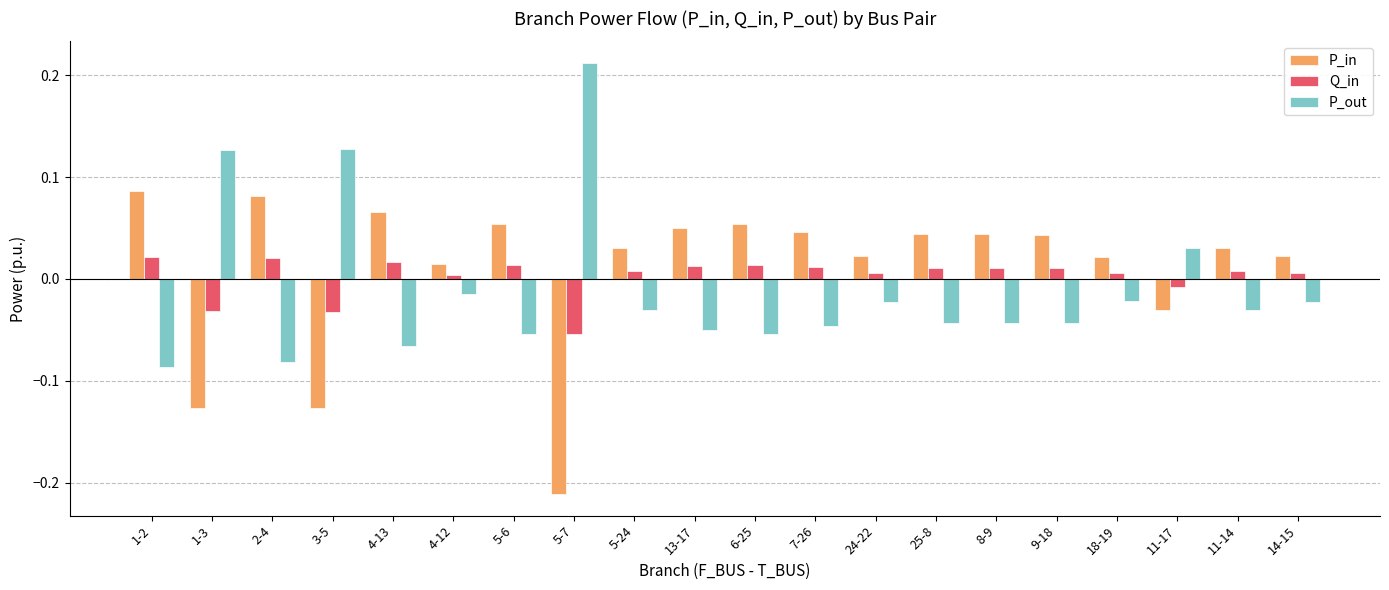

How many bars are there in each group?

3